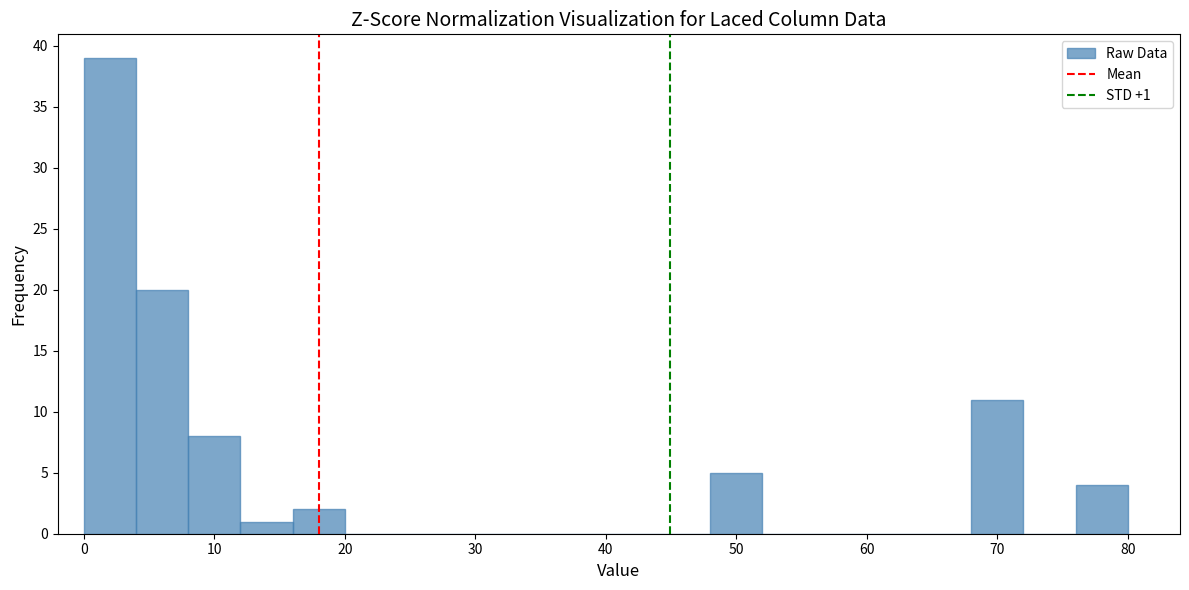

Which range on the x-axis has the tallest bar?

0 to 4